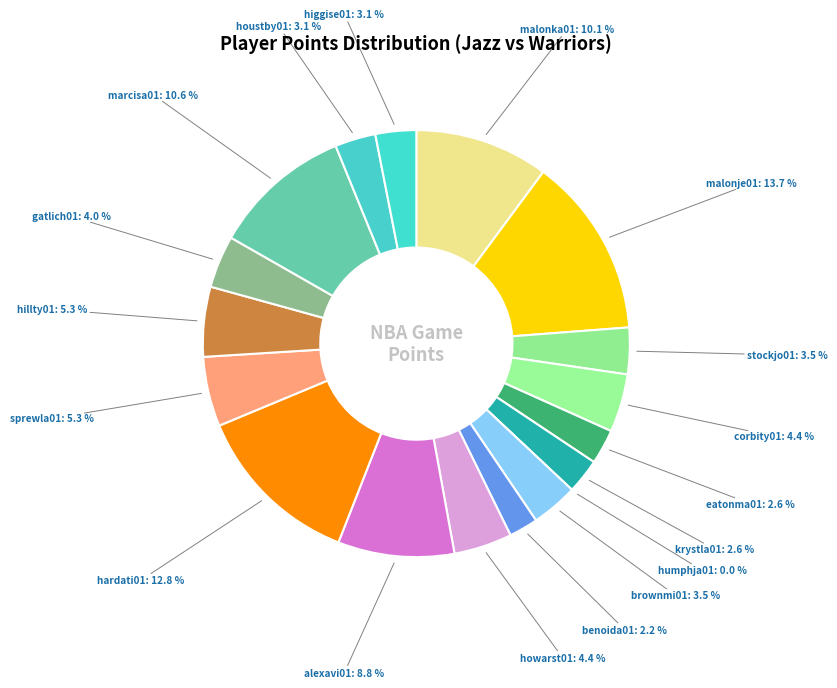

Does malonka01 represent more than half of the total?

No